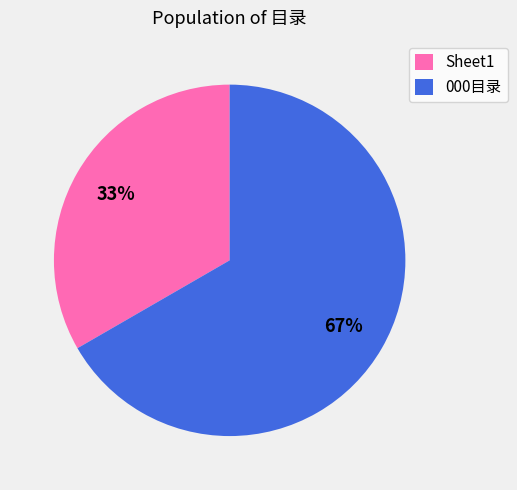

To the nearest percent, what percentage of the pie is Sheet1?

33%